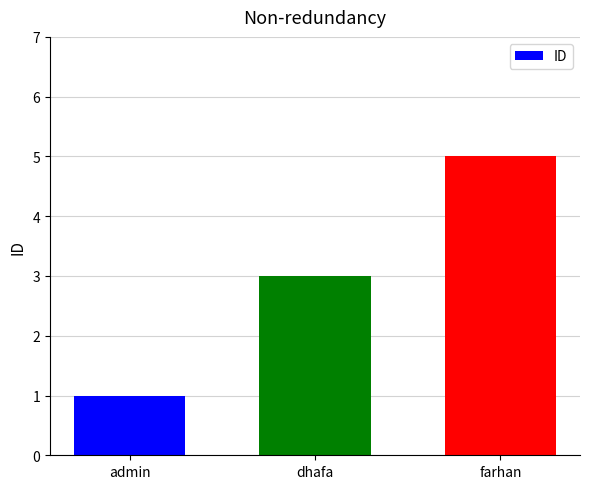

What is the value of the 2nd bar from the left?

3